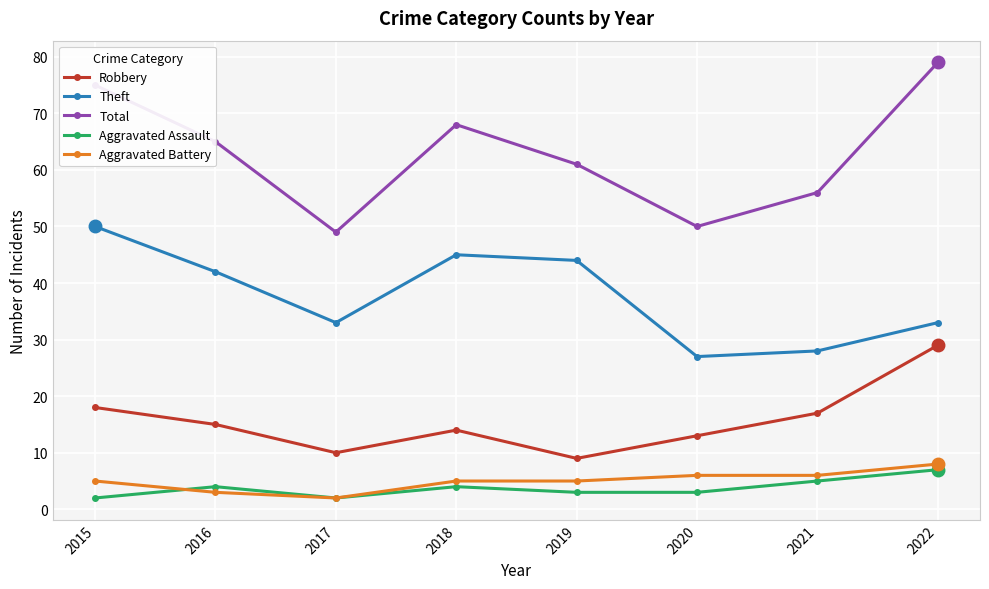

What is the value of the Robbery point at the 7th from the left?

17